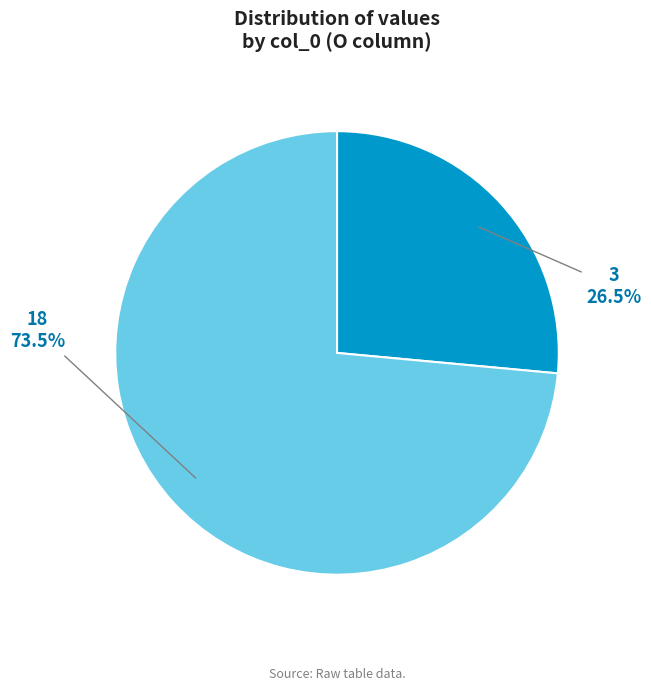

Combined, do 3 and 18 account for over 50%?

Yes